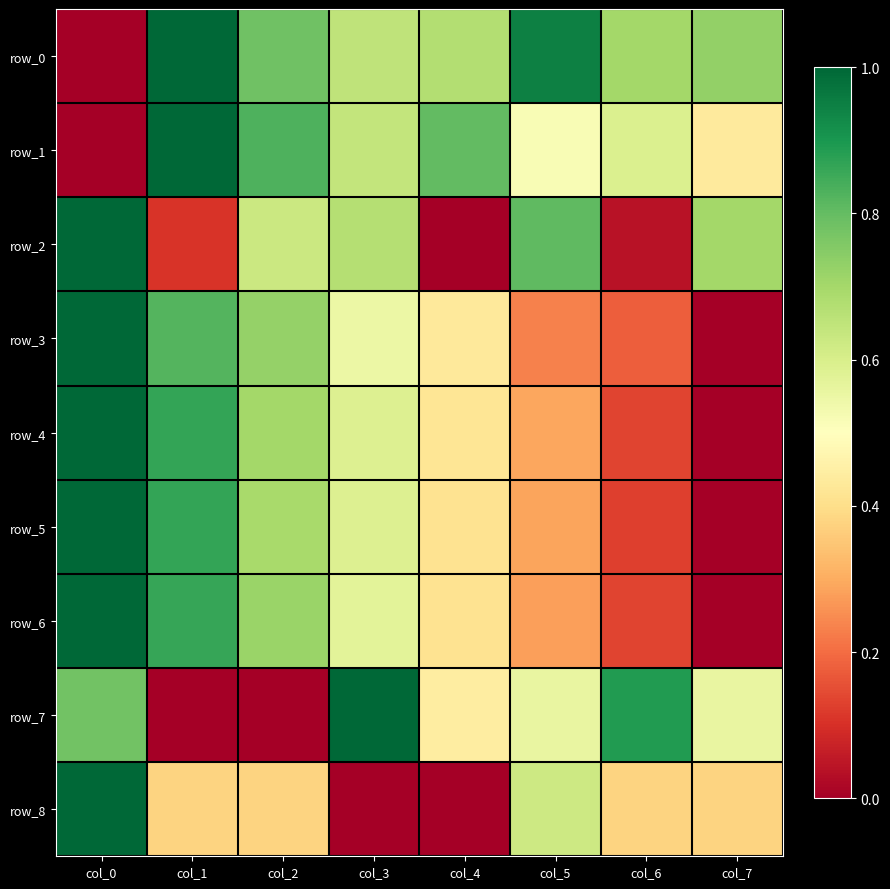

List the labels in order of row_2 value, largest first.

col_0, col_5, col_7, col_3, col_2, col_1, col_6, col_4